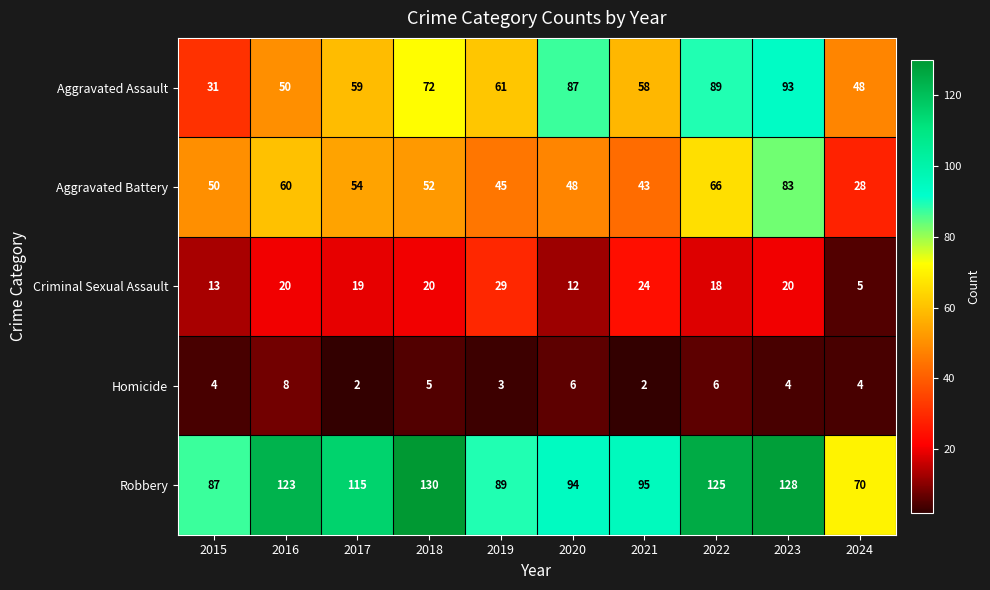

At which label is Robbery closest to 100?

2021